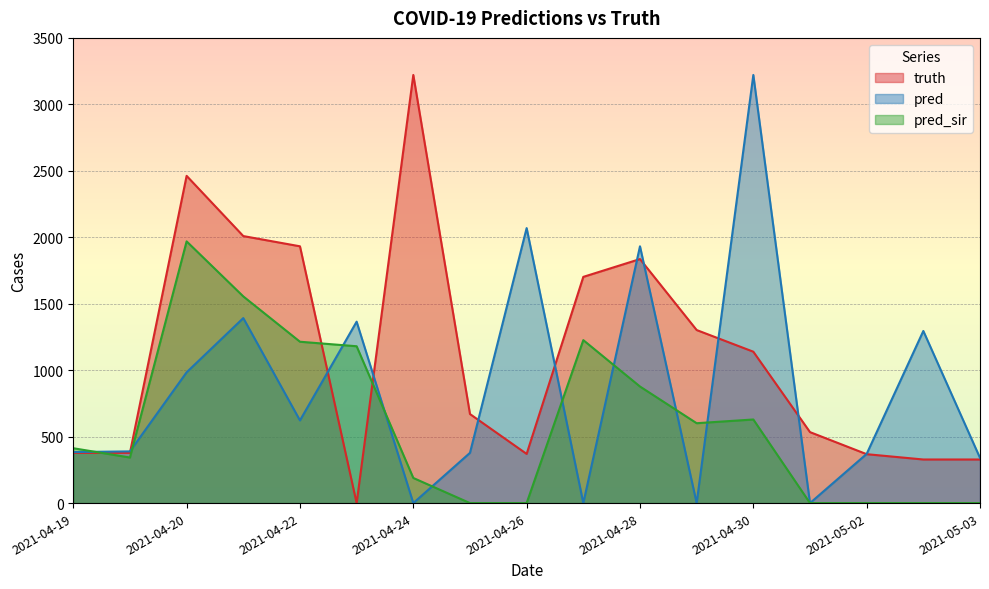

Reading right to left, extract all data points from this chart.

truth: 328.0	328.0	368.0	534.0	1139.0	1302.0	1836.0	1702.0	370.0	670.0	3221.0	0.0	1932.0	2009.0	2462.0	378.0	378.0
pred: 340.0	1295.0	370.0	0.0	3221.0	0.0	1932.0	0.0	2069.0	378.0	0.0	1365.0	622.0	1392.0	984.0	389.0	383.9
pred_sir: 0.0	0.0	0.0	0.0	629.0	601.0	877.0	1226.0	0.0	0.0	189.0	1180.0	1214.0	1555.0	1969.0	342.9	412.7